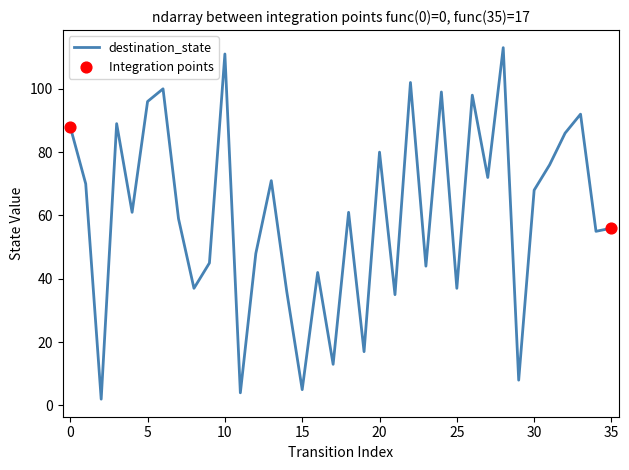

What is the difference between the maximum and minimum values?

111